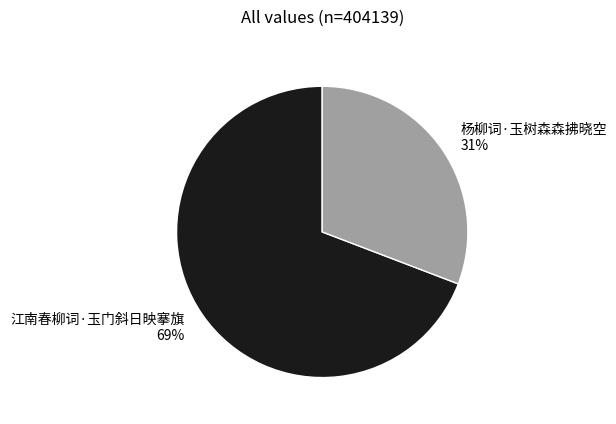

Which has a higher value, 杨柳词·玉树森森拂晓空 31% or 江南春柳词·玉门斜日映搴旗 69%?

江南春柳词·玉门斜日映搴旗 69%